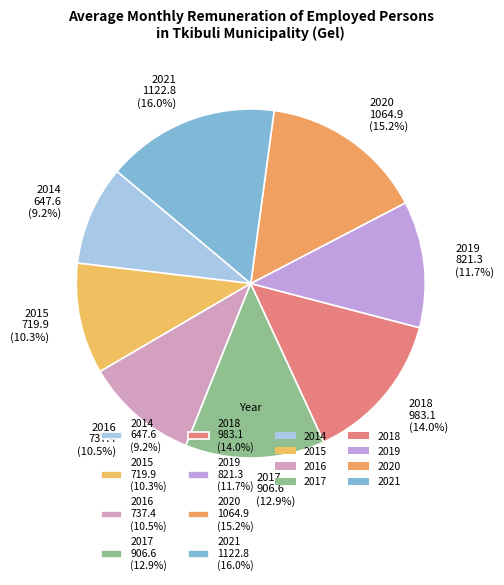

Is there any slice that represents more than half of the pie?

No